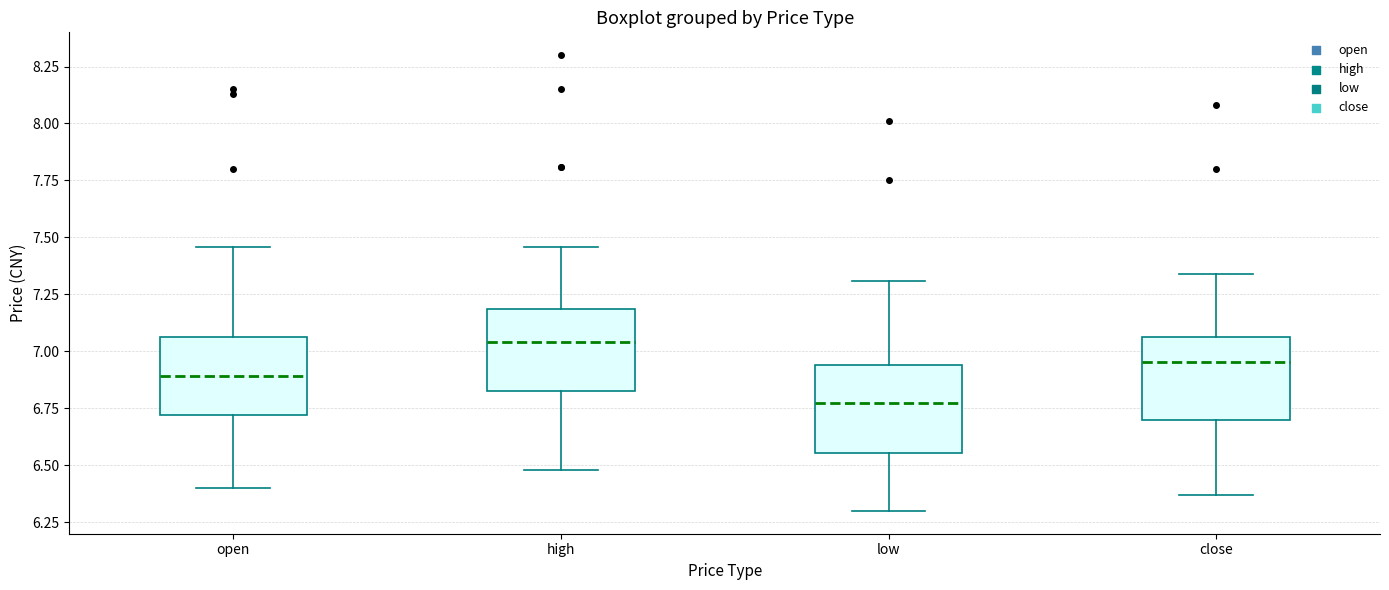

Reading left to right, transcribe this box plot: for each box, give where its median line is, the range the box spans, and where its two whiskers end, as read against the y-axis. The values are not printed on the chart, so give them approximately, as read against the axis.

open: median 6.90, box 6.70 to 7.05, whiskers 6.40 to 7.45
high: median 7.05, box 6.85 to 7.20, whiskers 6.50 to 7.45
low: median 6.80, box 6.55 to 6.95, whiskers 6.30 to 7.30
close: median 6.95, box 6.70 to 7.05, whiskers 6.35 to 7.35